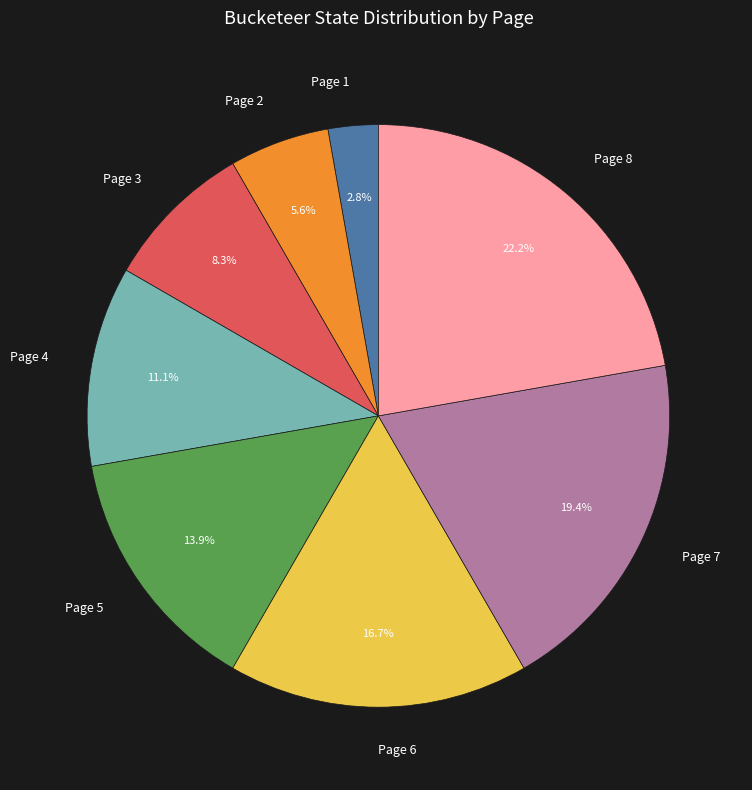

How many segments does this pie chart have?

8